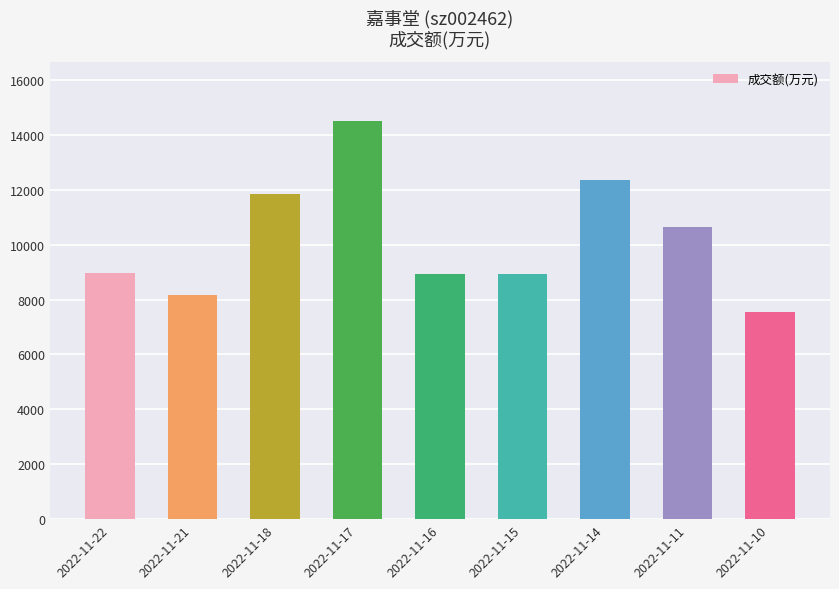

What is the maximum value shown in the chart?

14496